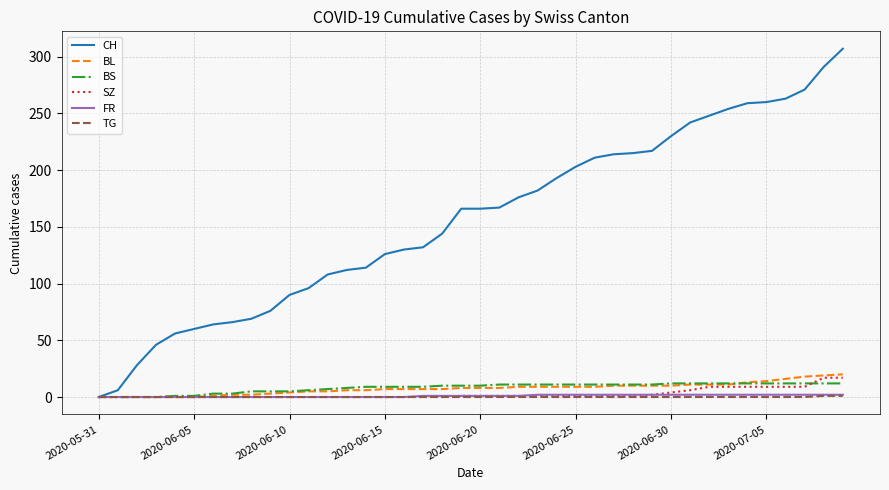

Count the number of data series in this chart.

6